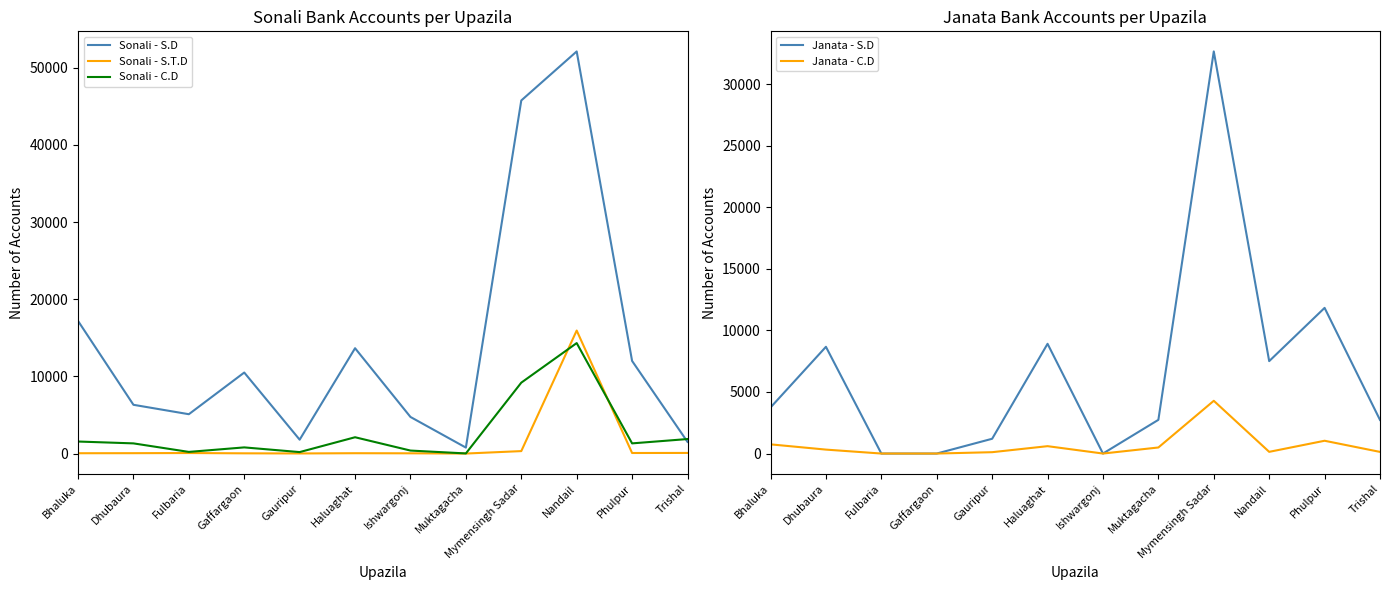

What position from the right is Mymensingh Sadar?

4